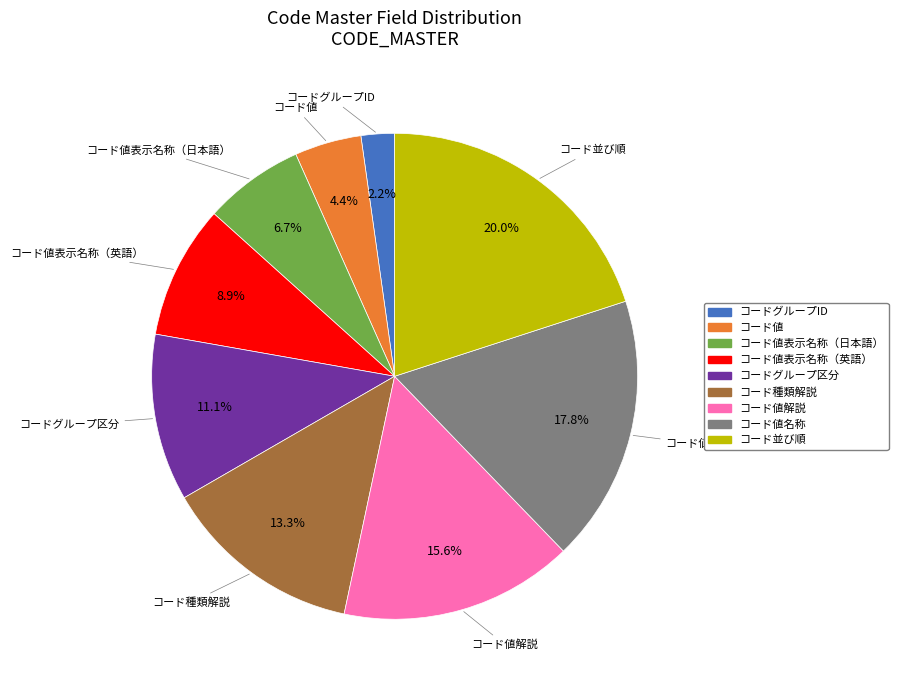

Does any single category account for the majority?

No